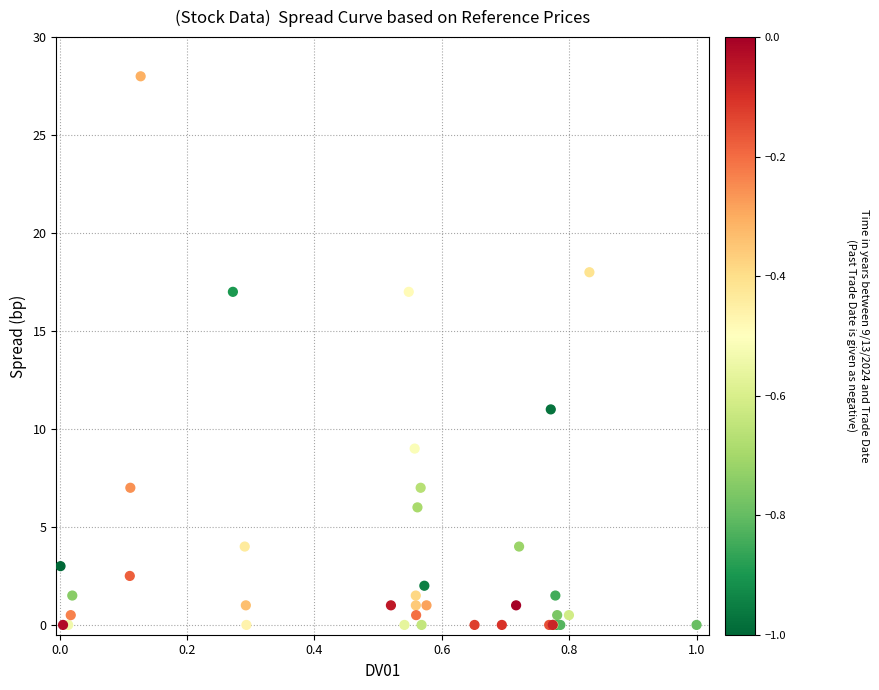

What Y value in the scatter plot is closest to 13?

11.0